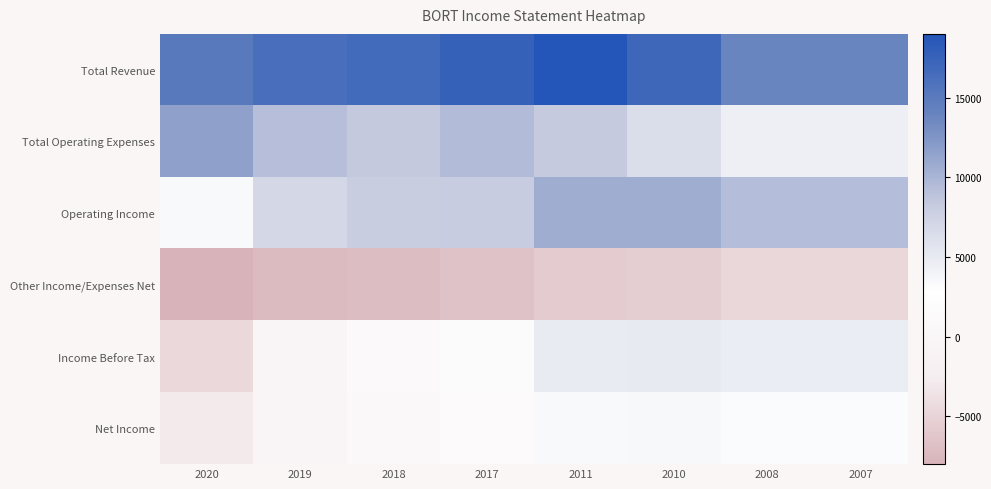

Which series has the largest total across all categories?

Total Revenue